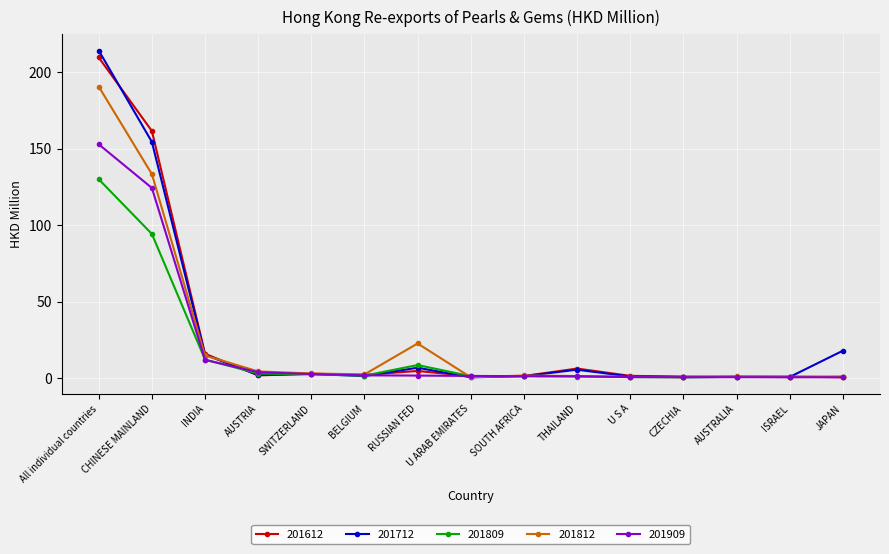

At which category is the sum across all series the highest?

All individual countries